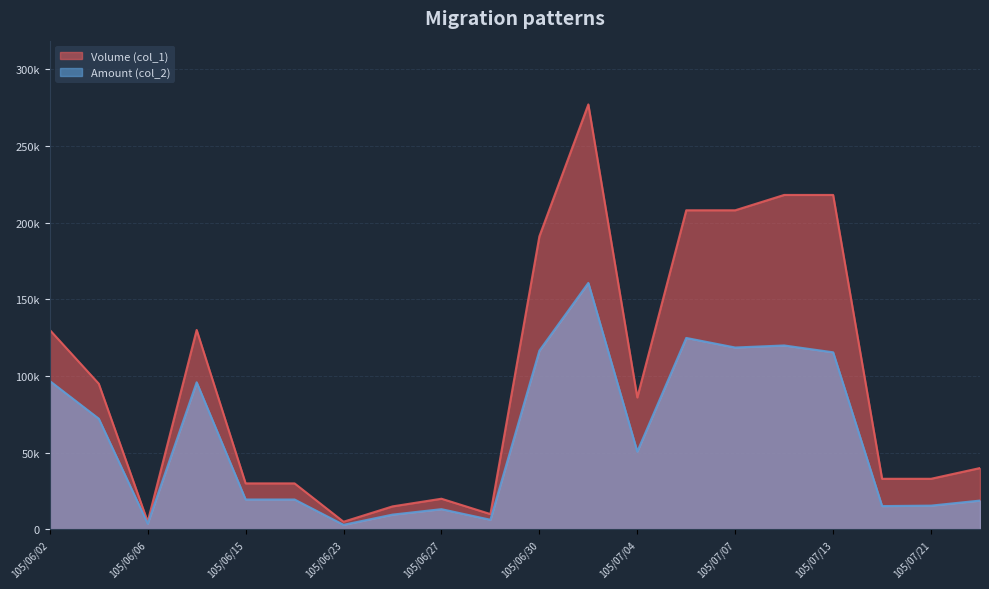

What is the difference between the maximum and minimum values in the Volume (col_1) series?

272000